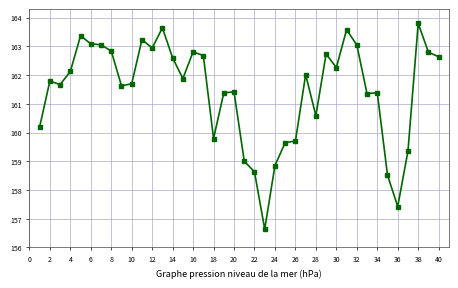

How many lines are shown in the chart?

1